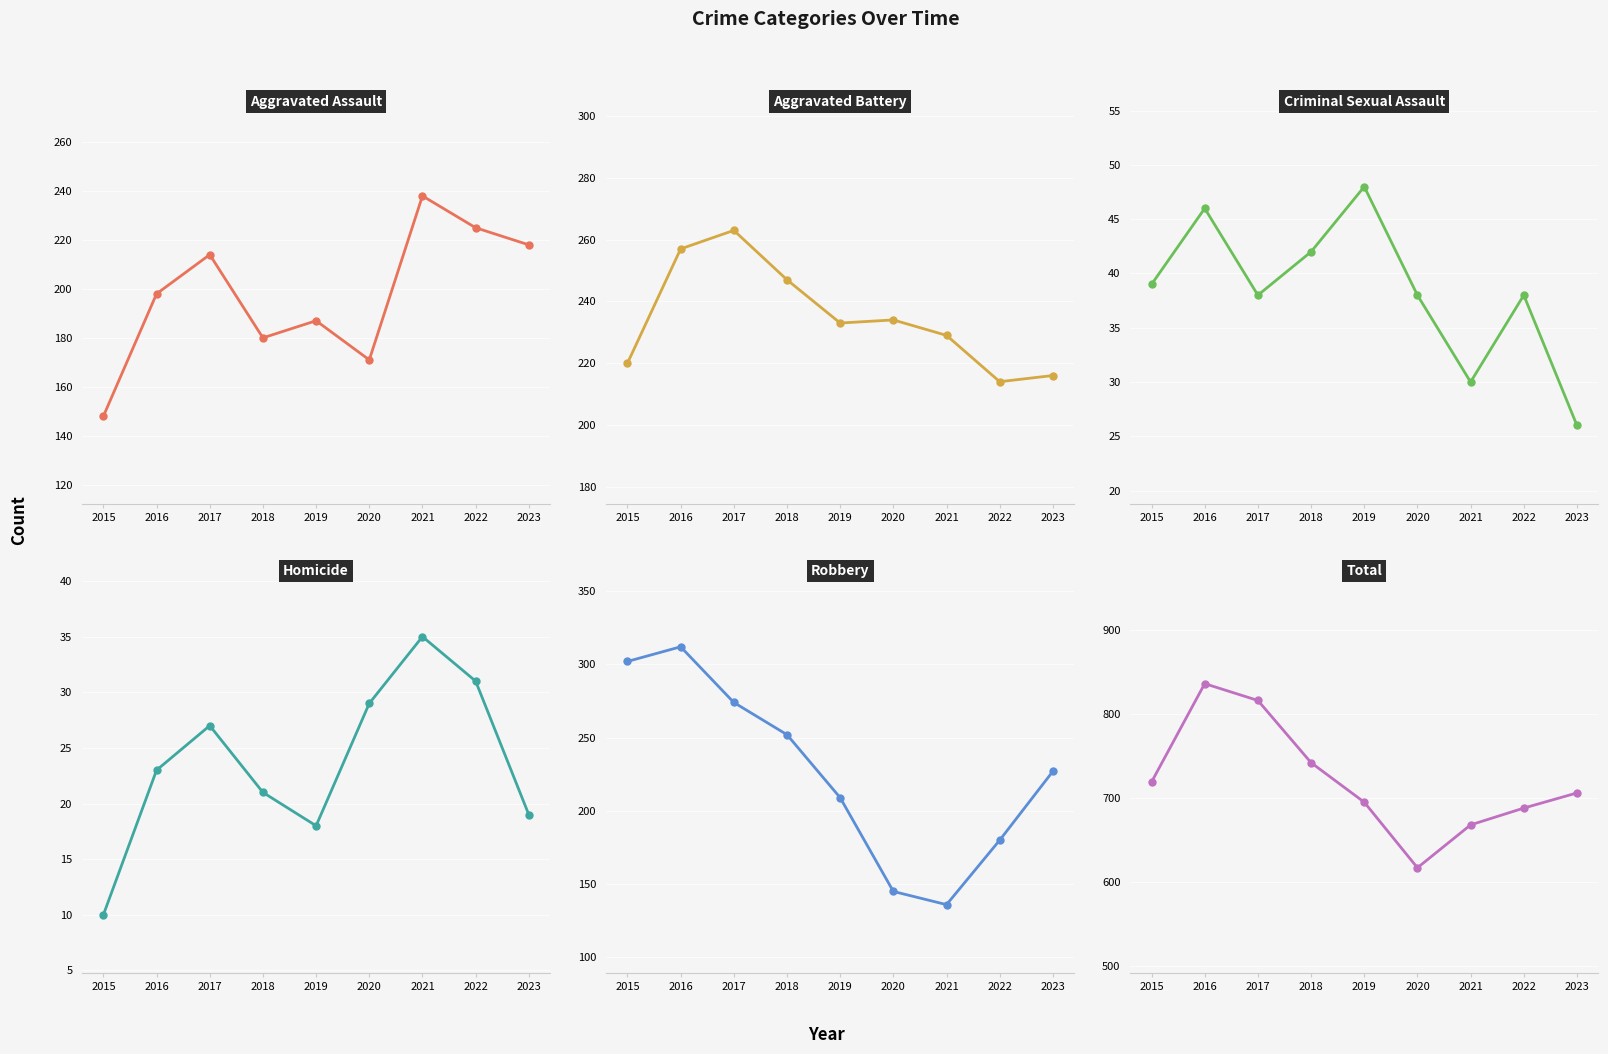

What is the value of the Robbery point at the 1st from the left?

302